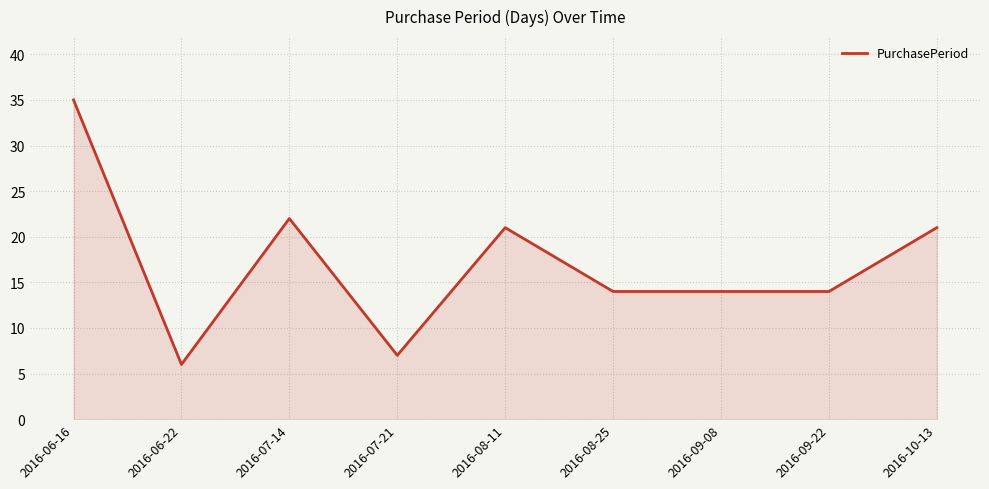

Reading left to right, what are all the values shown in this chart?

35	6	22	7	21	14	14	14	21